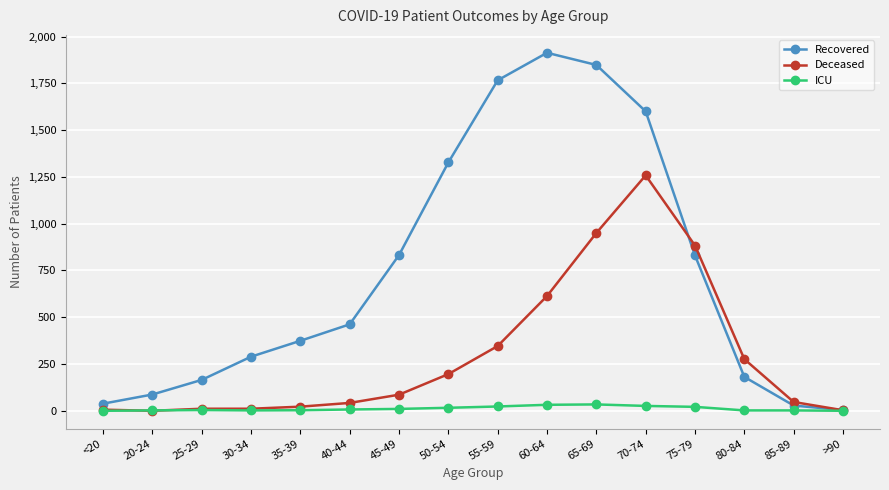

Between 40-44 and 45-49, which series saw the biggest shift?

Recovered